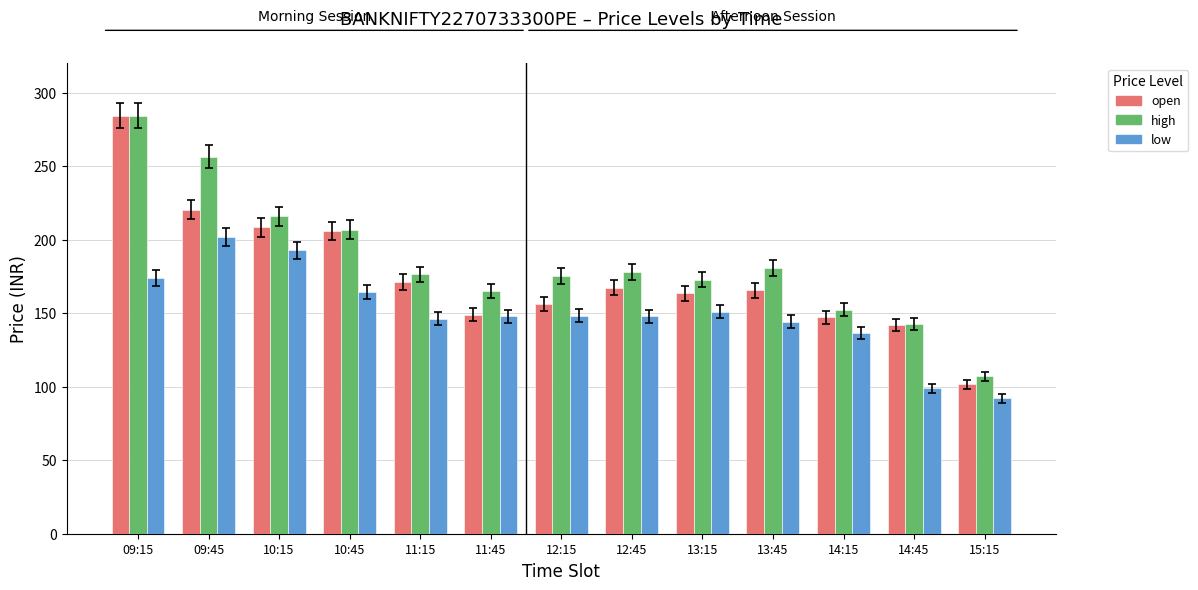

Which category has the highest value in the low series?

09:45